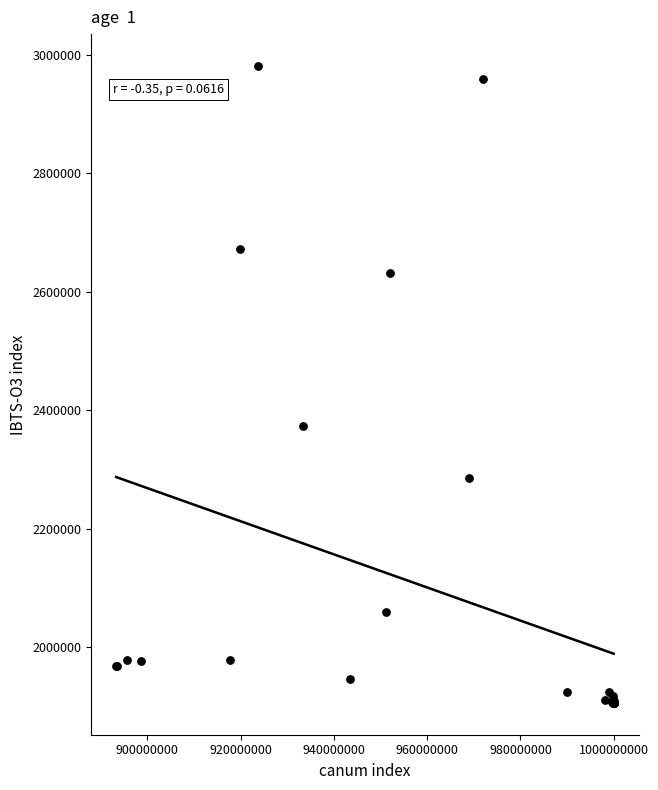

What Y value in the scatter plot is closest to 2443302?

2373336